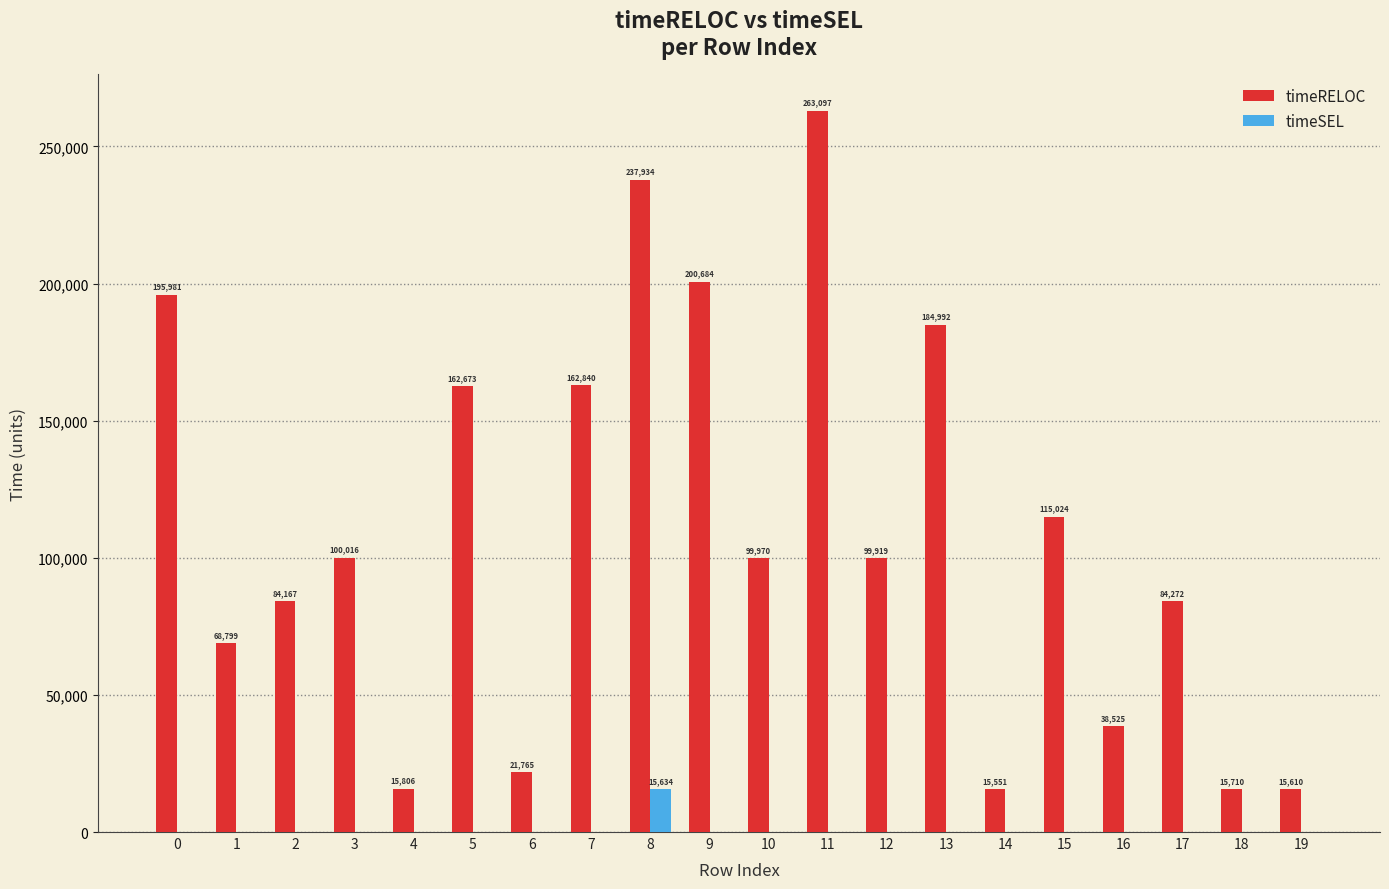

Reading right to left, list all the values displayed in this chart.

timeRELOC: 19=15610	18=15710	17=84272	16=38525	15=115024	14=15551	13=184992	12=99919	11=263097	10=99970	9=200684	8=237934	7=162840	6=21765	5=162673	4=15806	3=100016	2=84167	1=68799	0=195981
timeSEL: 19=0	18=0	17=0	16=0	15=0	14=0	13=0	12=0	11=0	10=0	9=0	8=15634	7=0	6=0	5=0	4=0	3=0	2=0	1=0	0=0